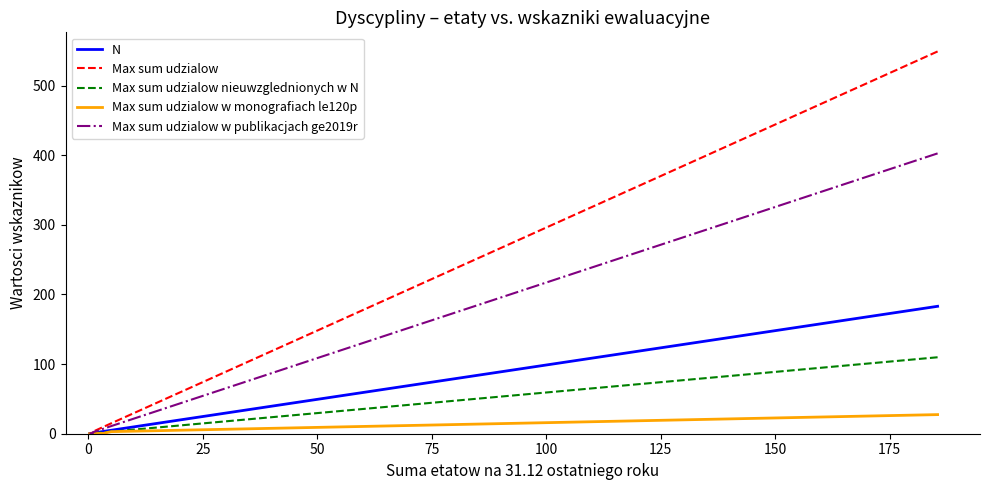

Does the chart have visible grid lines?

No